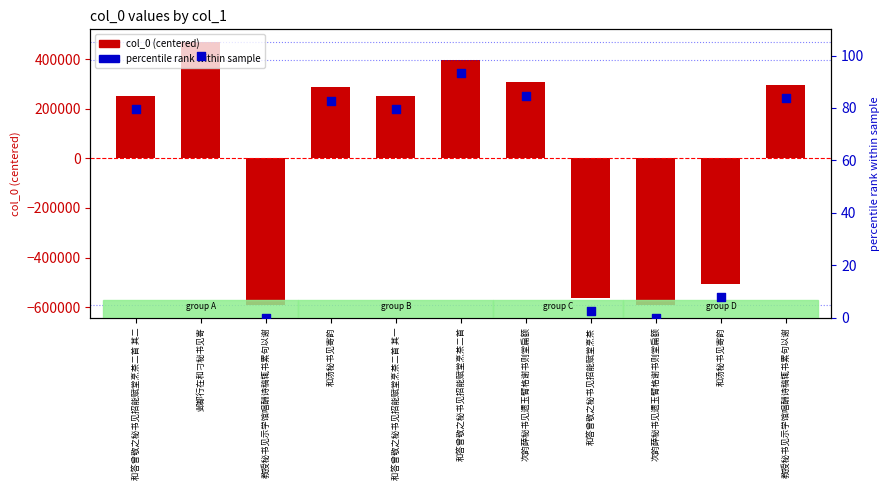

Which series has the largest Y range (max minus min)?

col_0 (centered)